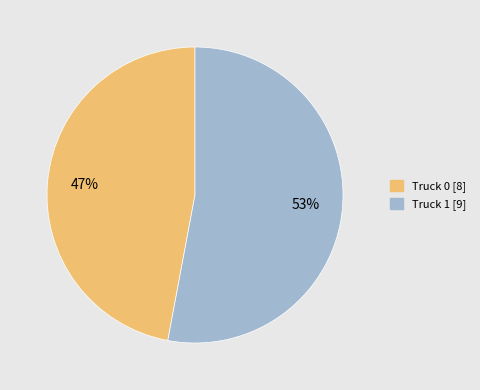

The Truck 1 slice represents 39% of the pie. True or false?

False